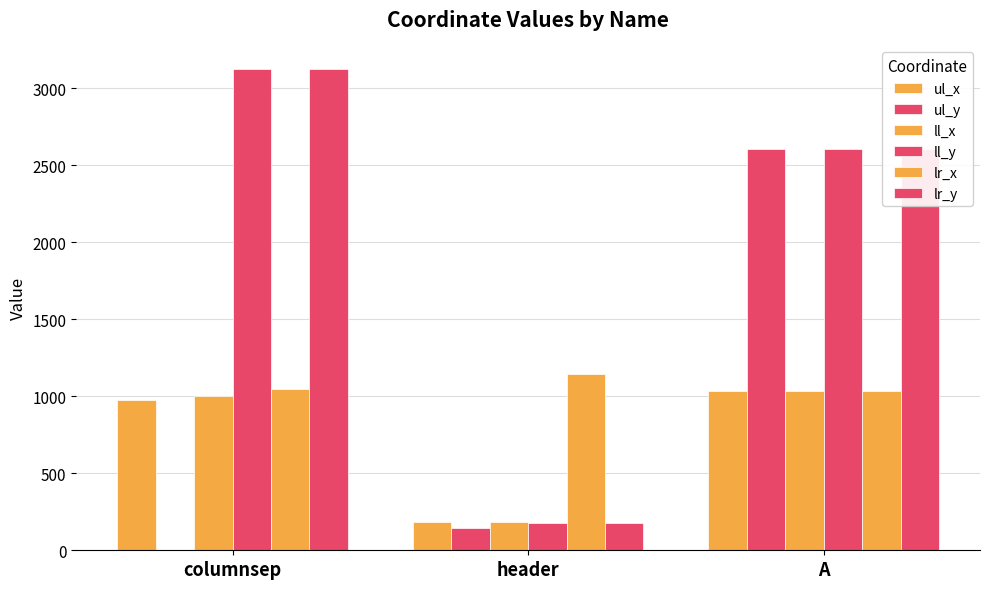

How many groups of bars are there?

3